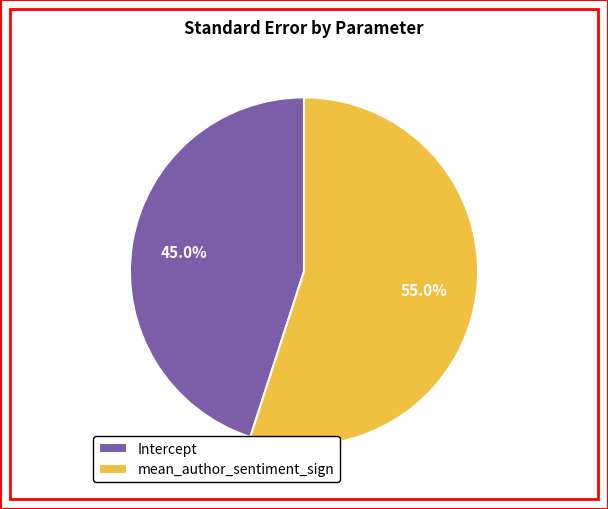

Which category has the biggest portion of the pie?

mean_author_sentiment_sign